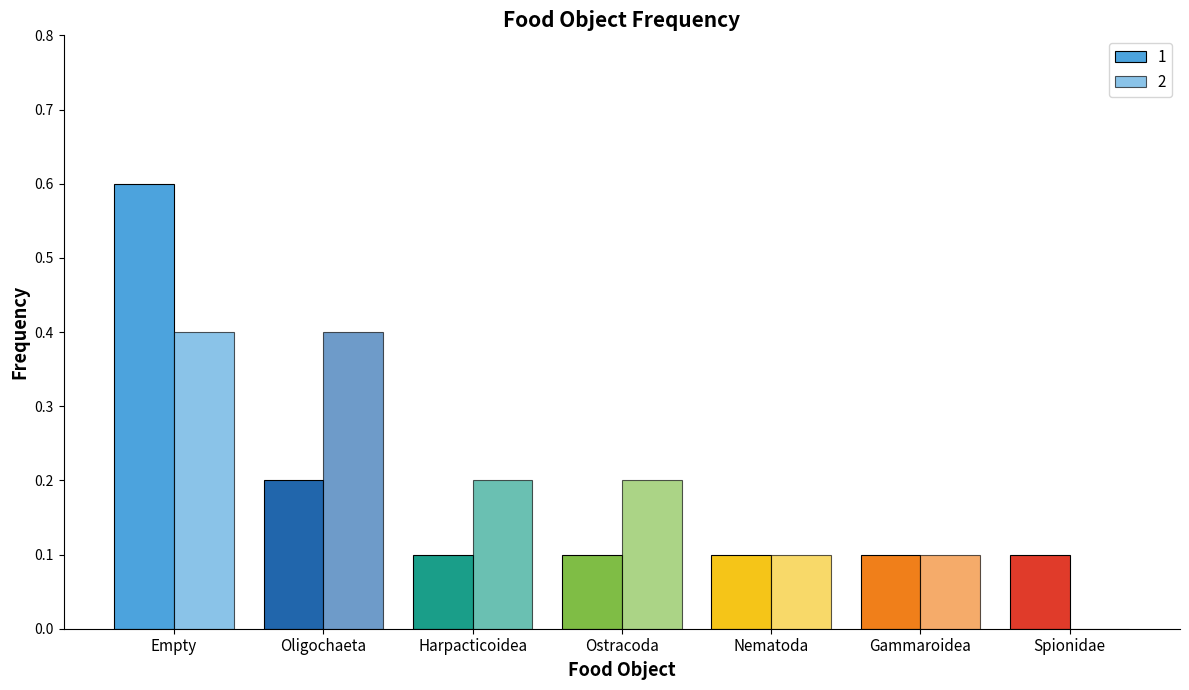

True or false: 1 has a value of 0.0 at Nematoda.

False